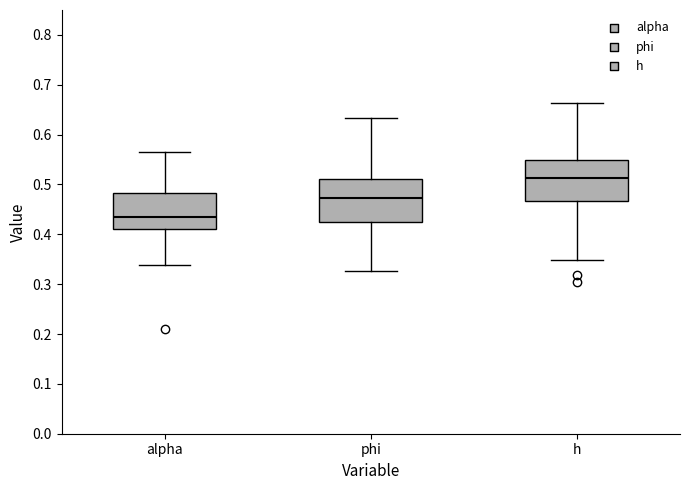

Where does the lower whisker of the box for h end on the y-axis? The values are not printed on the chart, so give them approximately, as read against the axis.

0.35